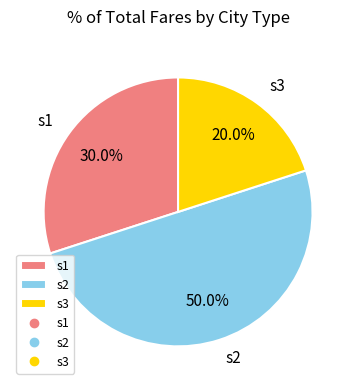

Which slice is the largest?

s2